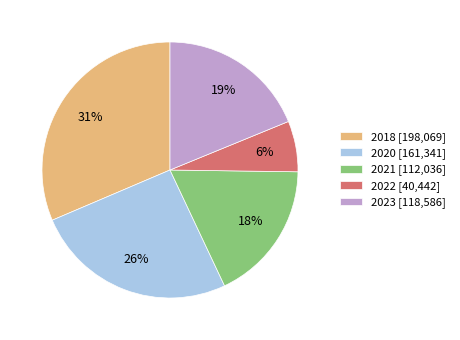

What is the smallest slice in the pie chart?

2022 [40,442]